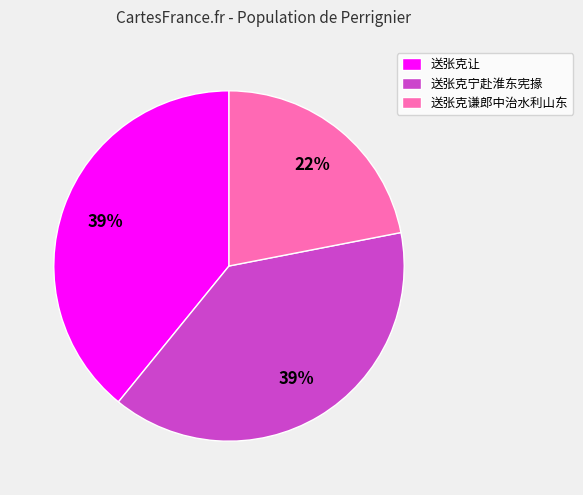

Is 送张克宁赴淮东宪掾 the majority of the pie?

No